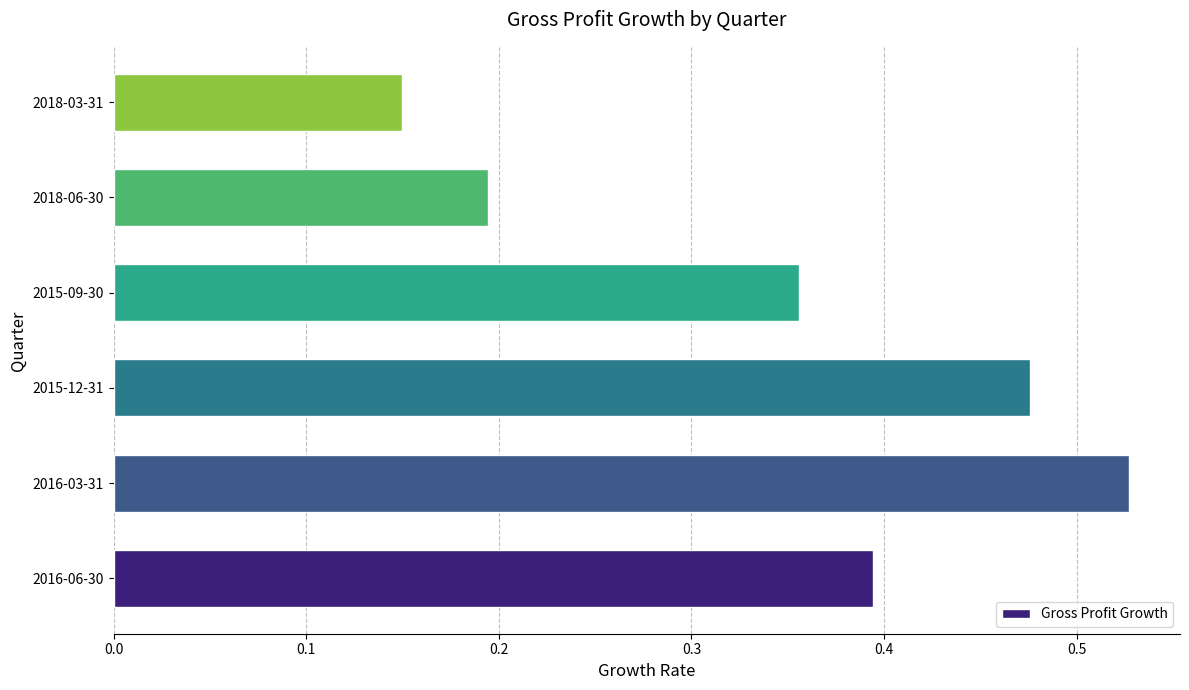

Which label corresponds to the smallest value in the chart?

2018-03-31